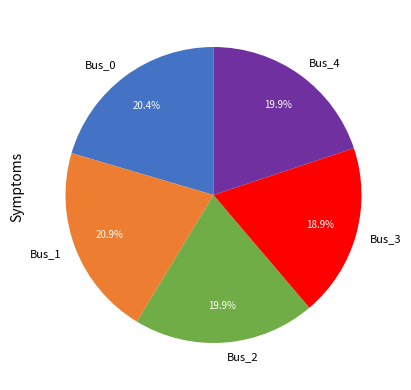

True or false: Bus_4 accounts for 12% of the total.

False